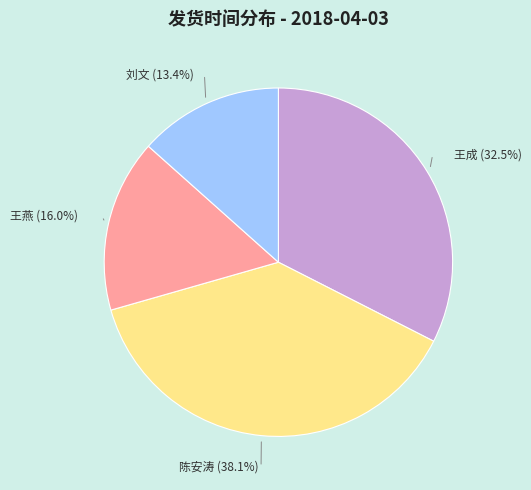

What percentage is NOT represented by 刘文 (13.4%)?

86.6%